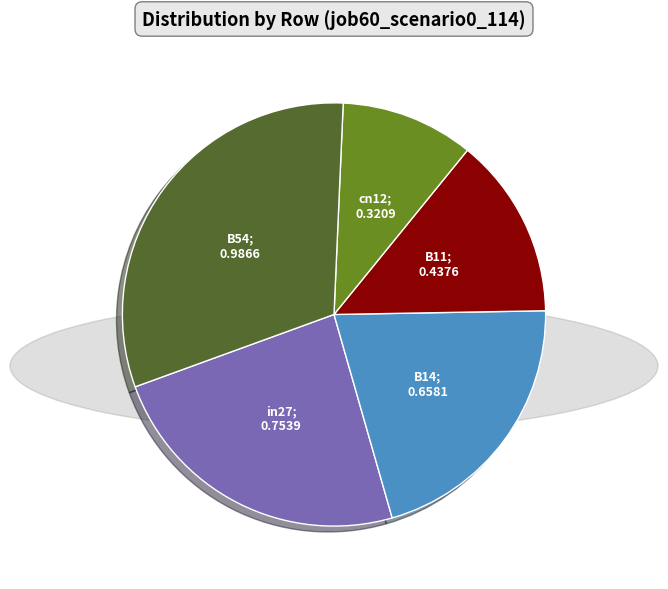

Does any single category account for the majority?

No